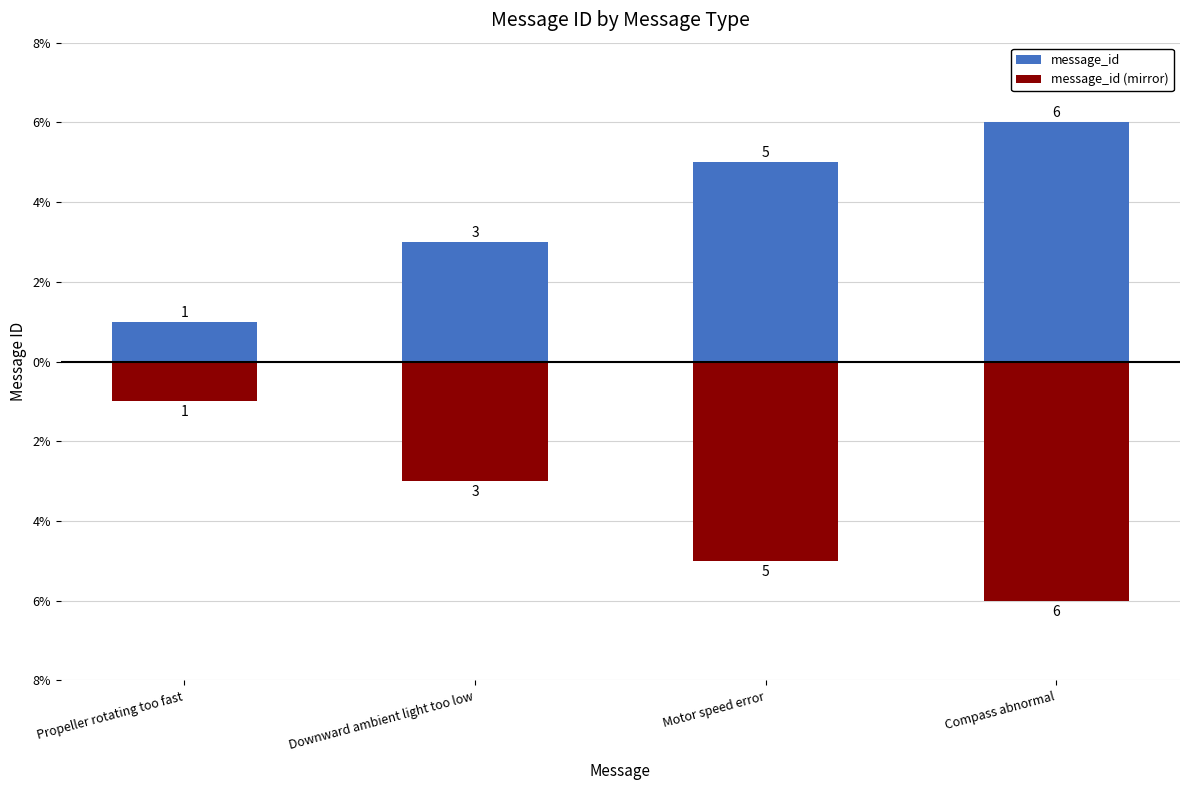

Rank the series by their maximum value, from highest to lowest.

message_id, message_id (mirror)